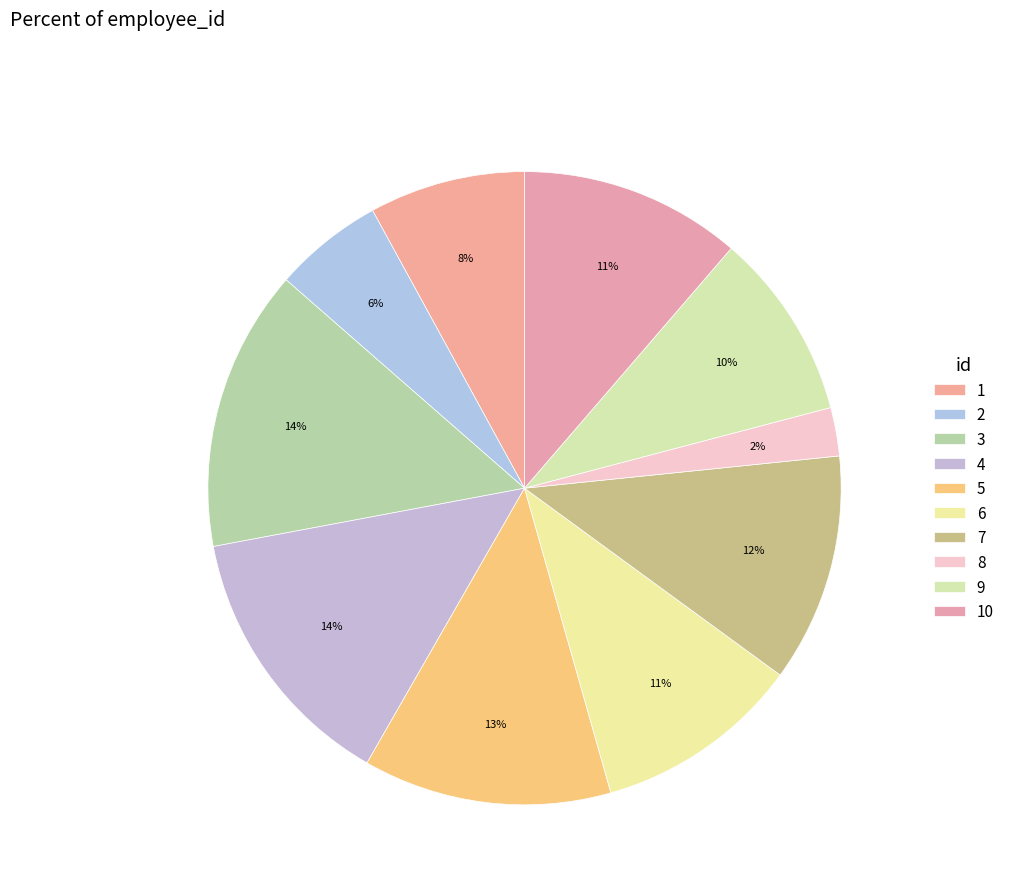

What is the smallest slice in the pie chart?

8